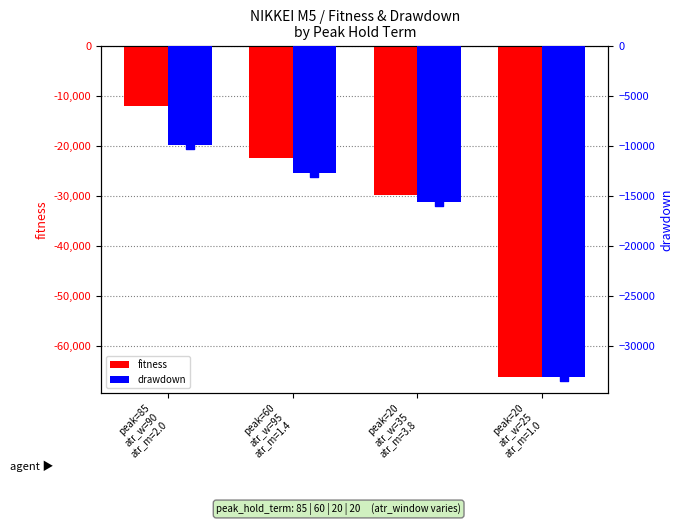

Which series reaches the maximum Y coordinate?

drawdown